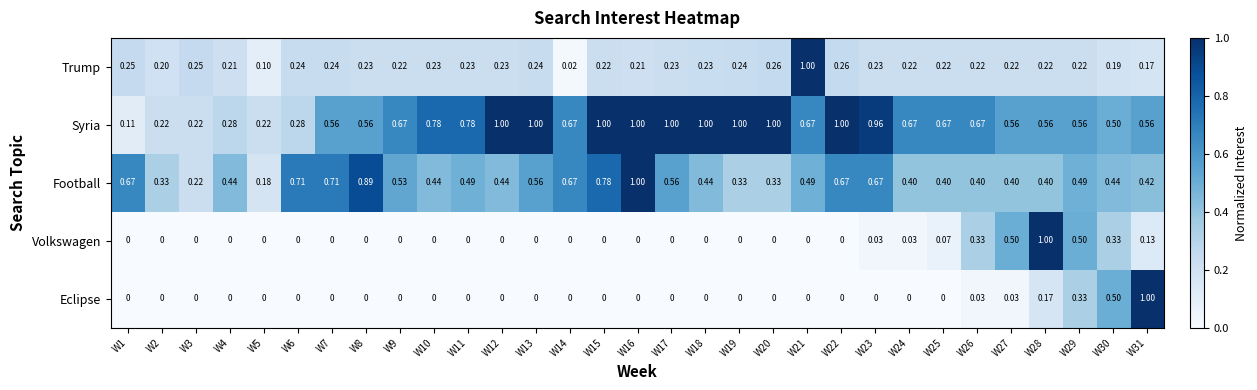

How many distinct data groups are displayed?

5